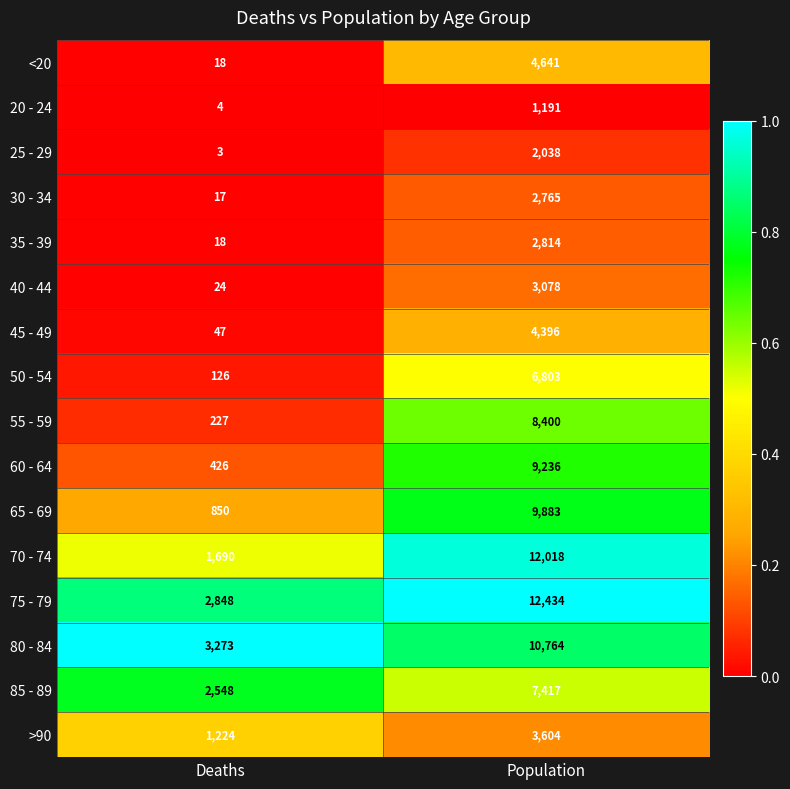

Which series has the largest total across all categories?

75 - 79